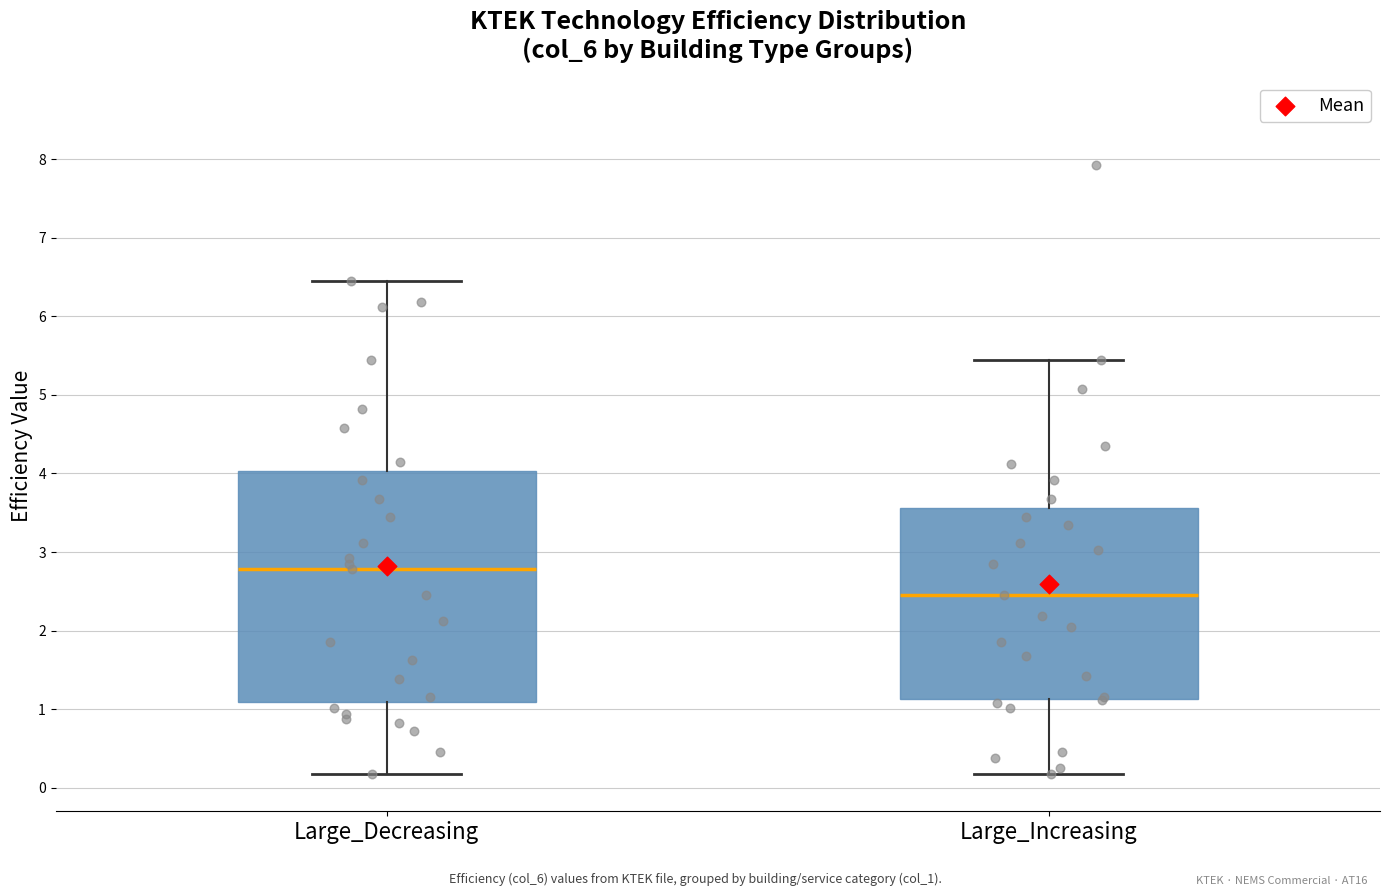

Which box is the tallest, from its lower edge to its upper edge?

Large_Decreasing